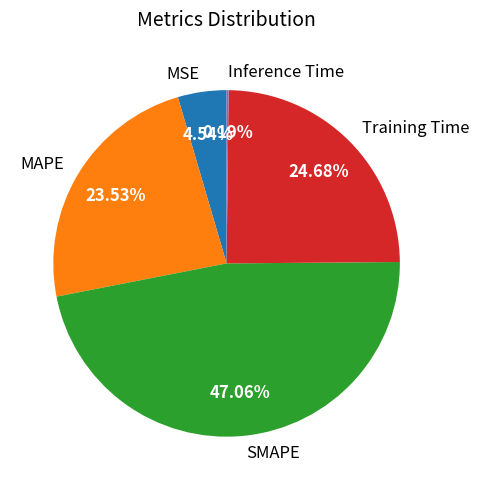

What is the largest slice in the pie chart?

SMAPE